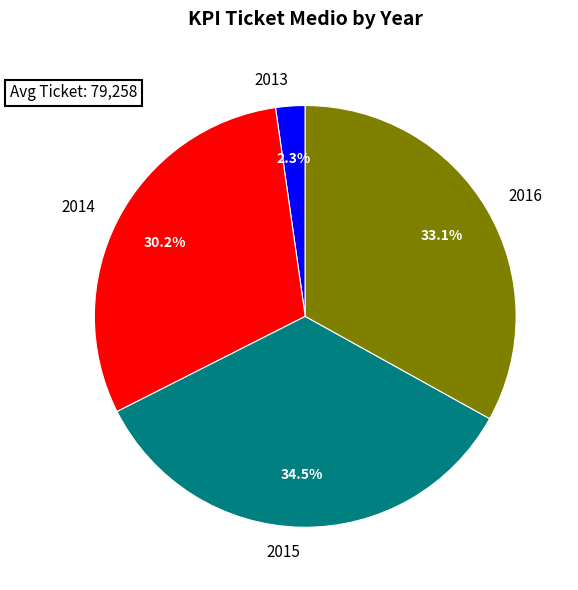

How many slices are in this pie chart?

4